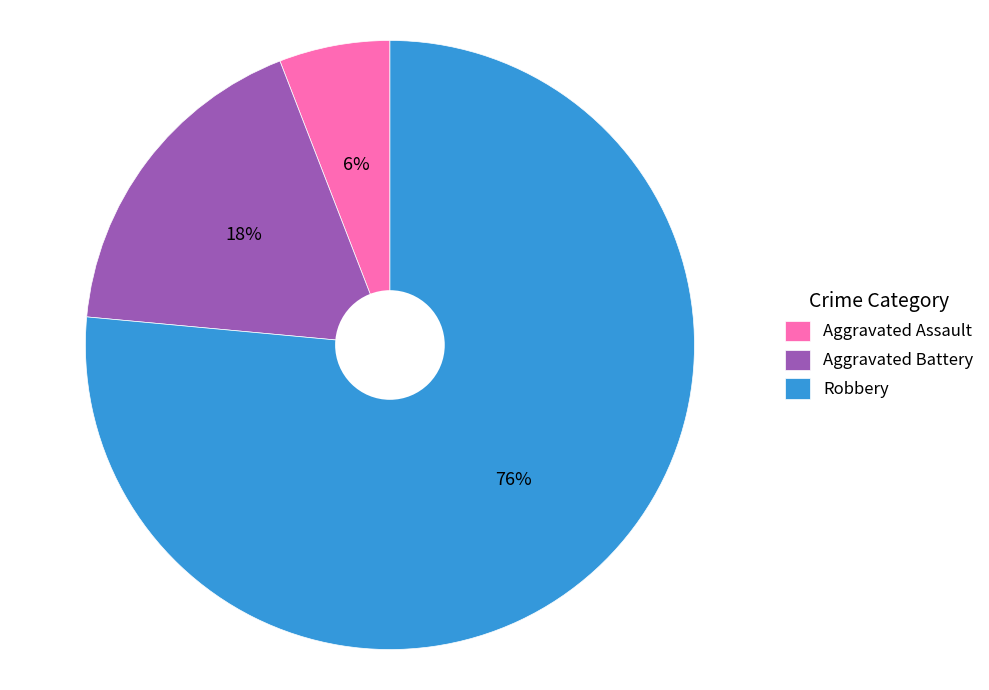

Which category has the biggest portion of the pie?

Robbery